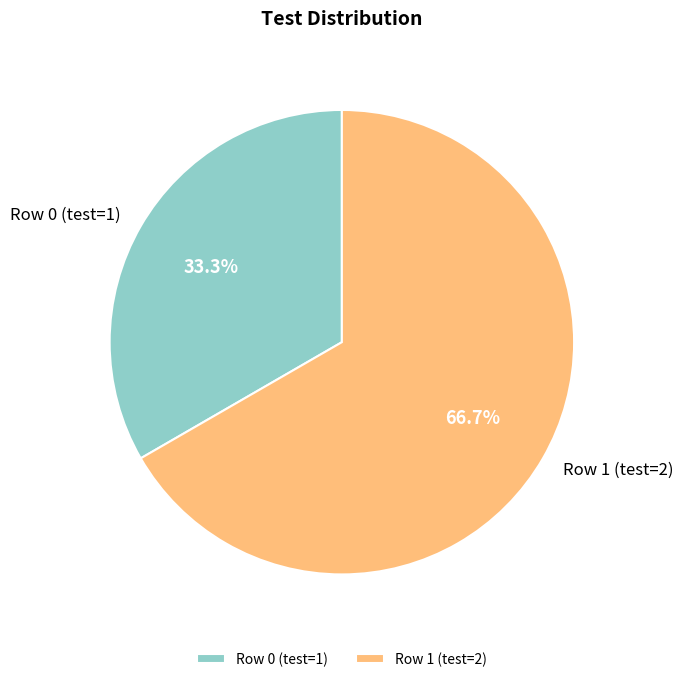

To the nearest percent, what percentage of the pie is Row 1 (test=2)?

67%